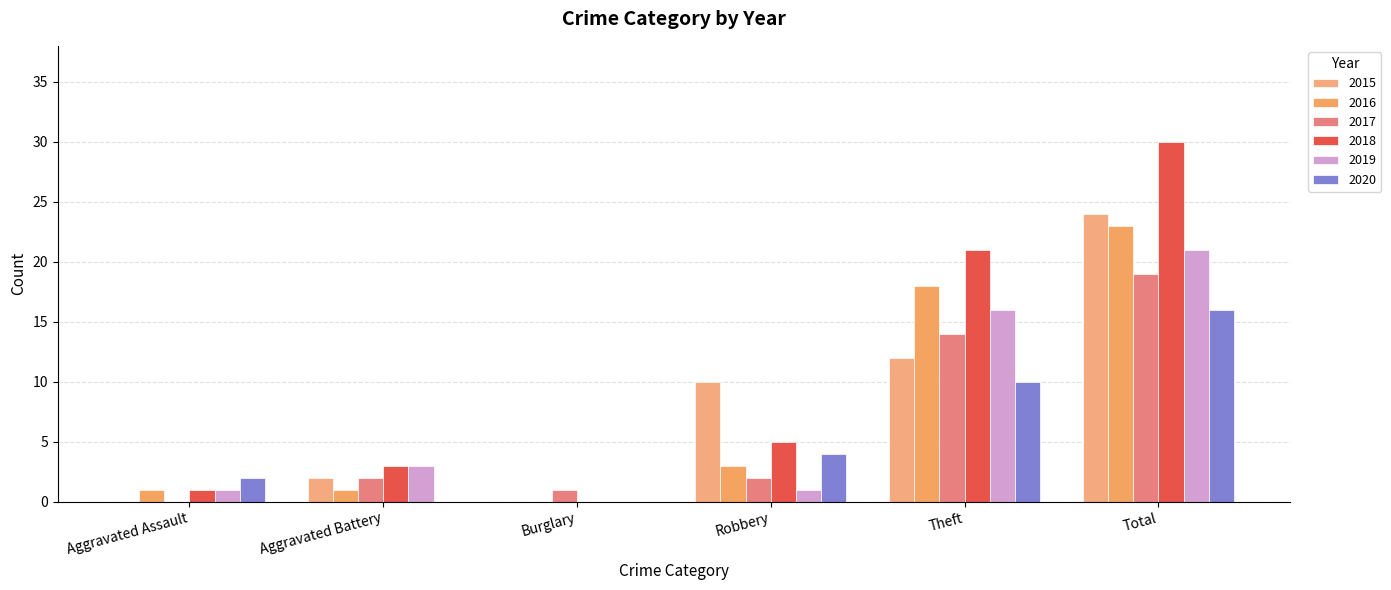

What is the spread (max minus min) of values at Robbery?

9